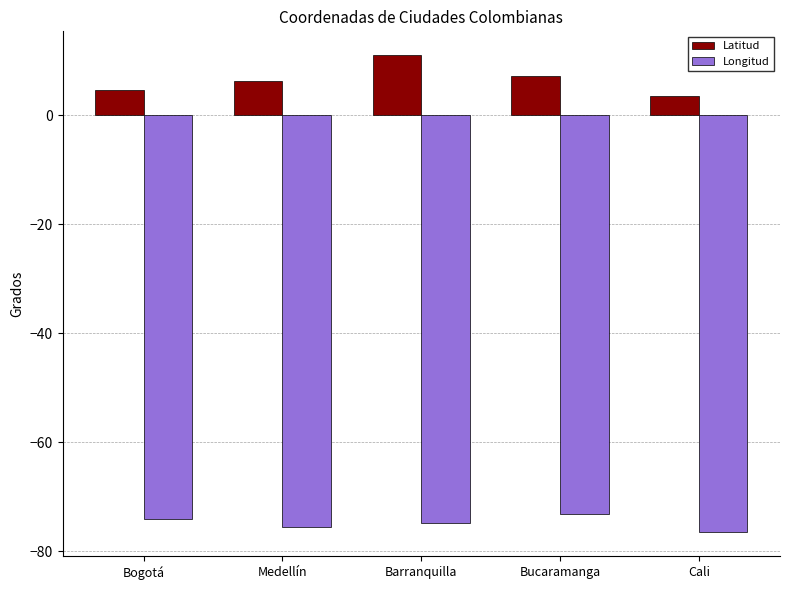

Which series has the largest total across all categories?

Latitud